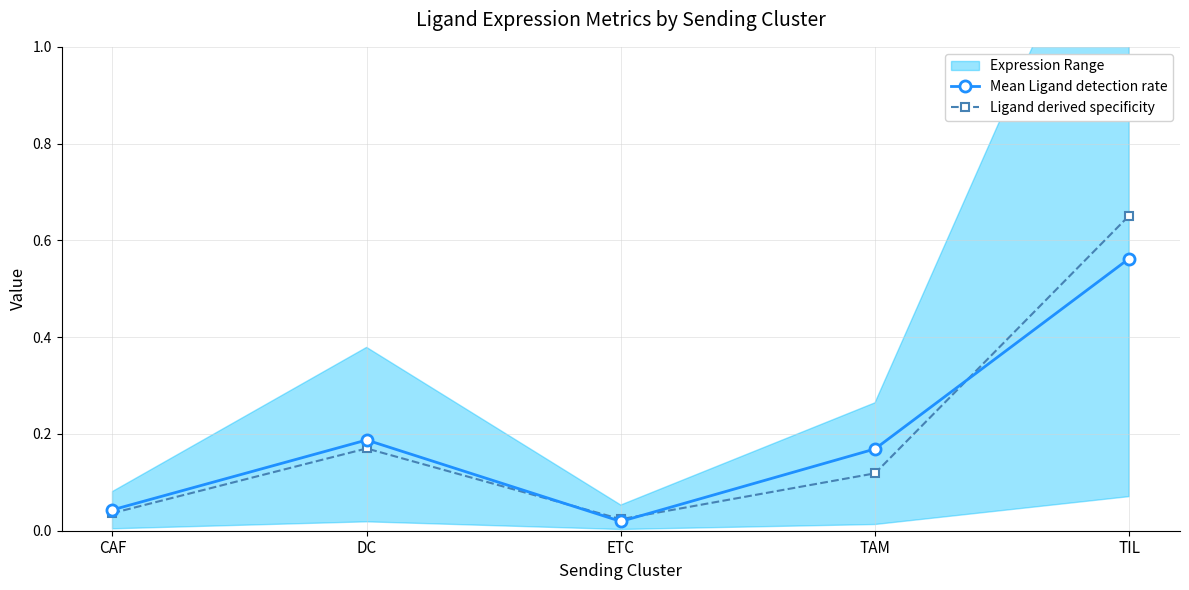

After their last crossing, which series has the higher values: Mean Ligand detection rate or Ligand derived specificity?

Ligand derived specificity